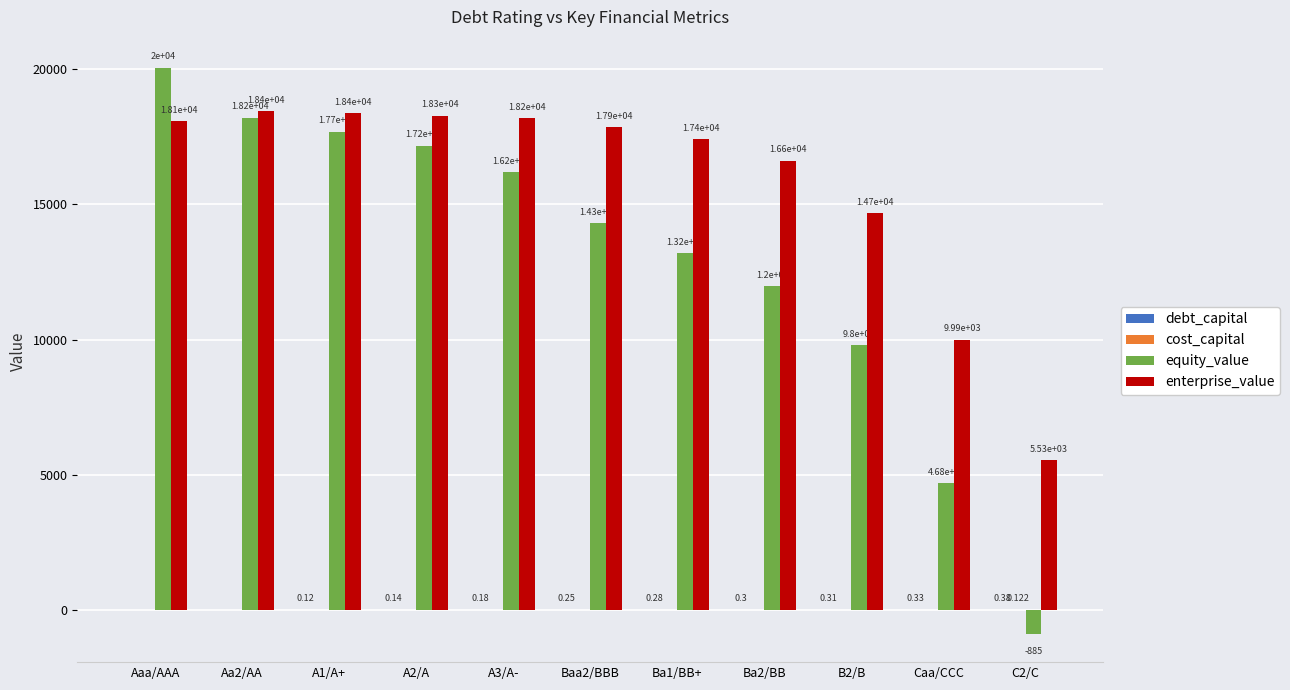

At which category is the sum across all series the highest?

Aaa/AAA